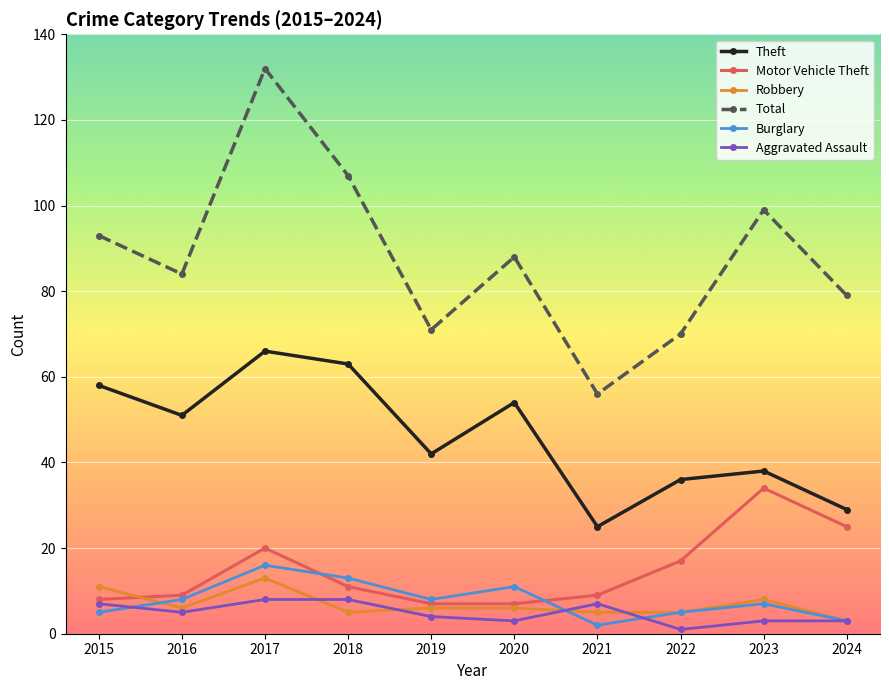

Which series has the largest total across all categories?

Total